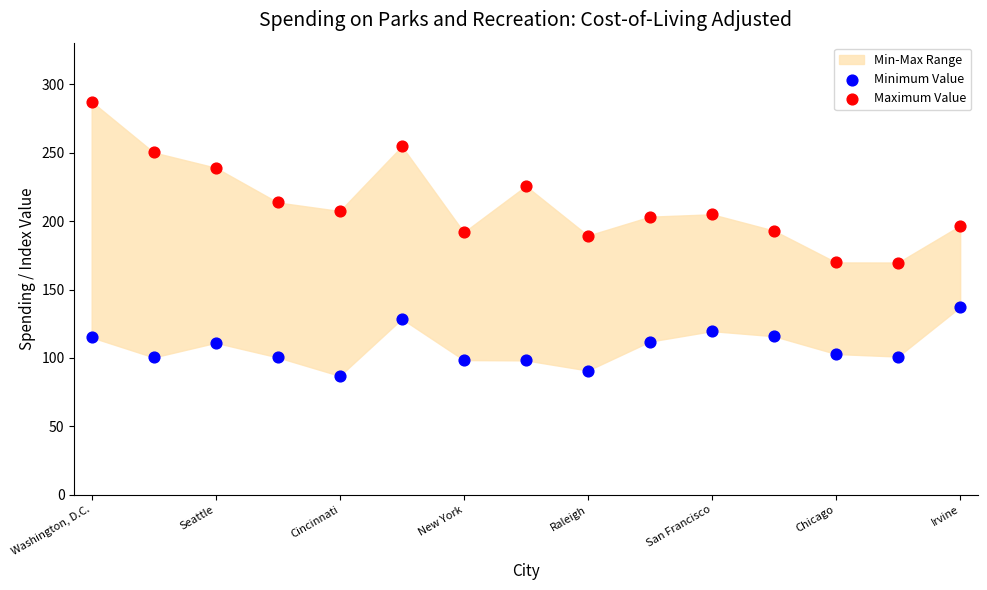

Which series has the largest Y range (max minus min)?

Maximum Value